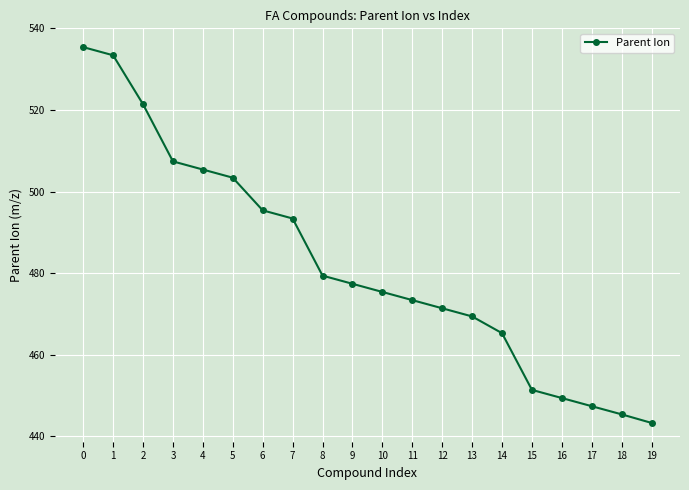

What is the value of the 17th point from the left?

449.4